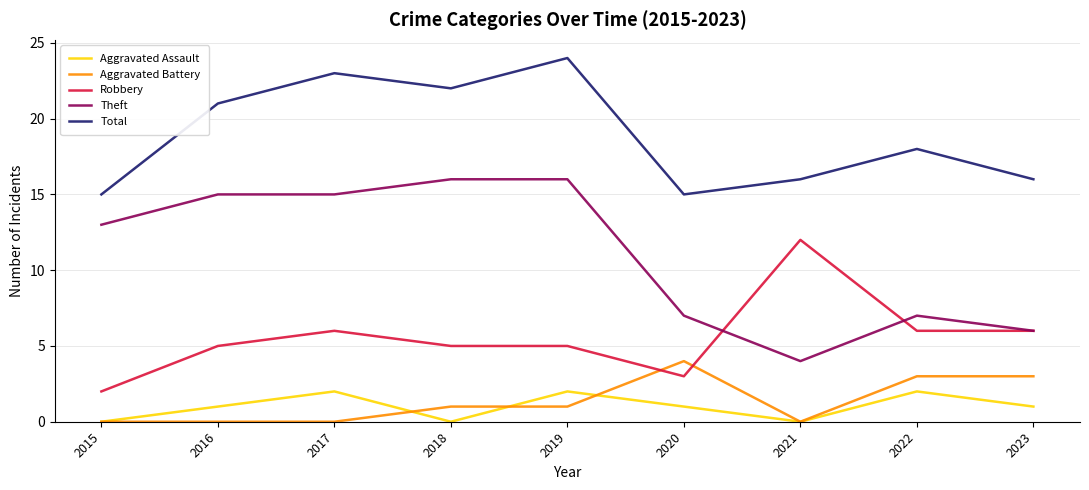

What is the maximum value shown in the chart?

24